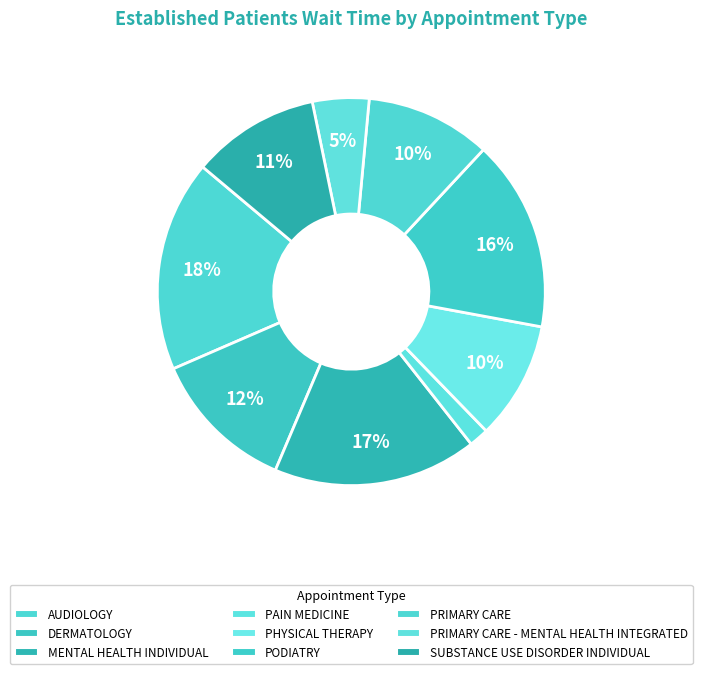

To the nearest percent, what is the difference between the SUBSTANCE USE DISORDER INDIVIDUAL and PAIN MEDICINE slice percentages?

9%